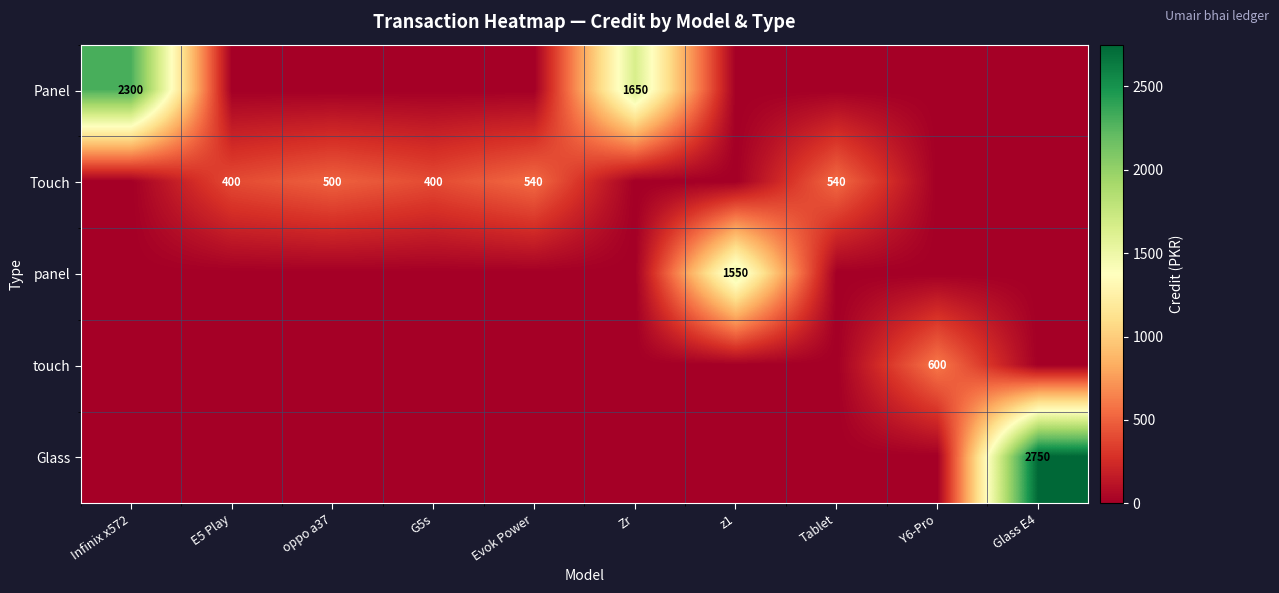

The Glass series shows 1818 at z1. True or false?

False